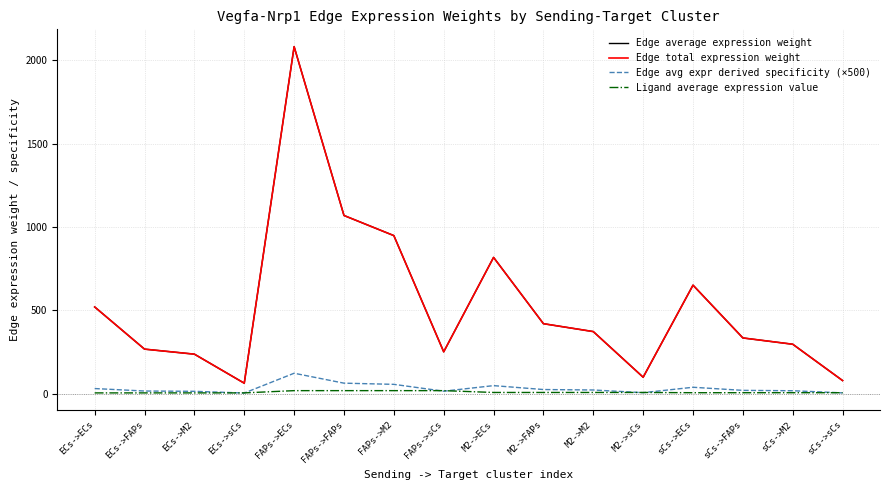

What position from the left is sCs->FAPs?

14